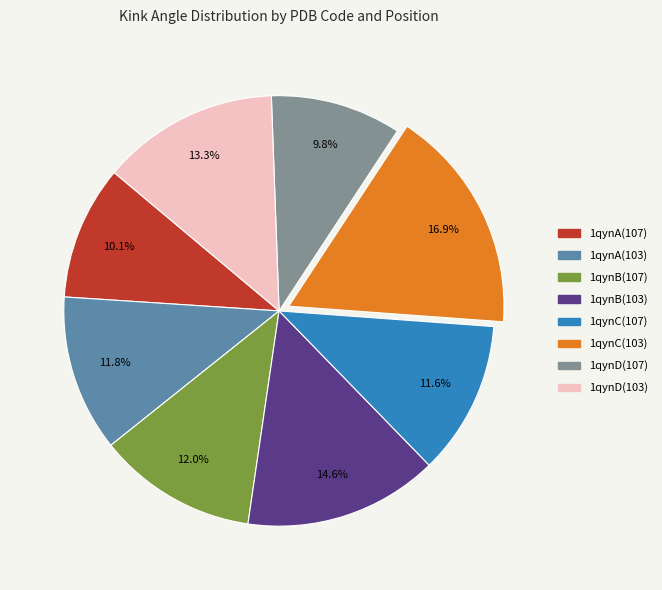

Count the number of slices in the pie.

8